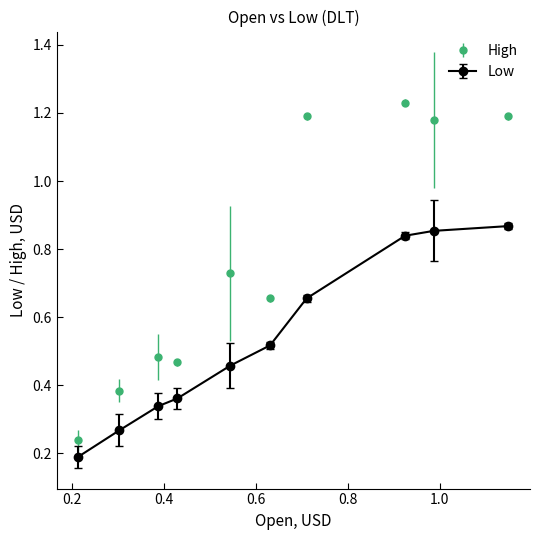

Rank the series by their average value, from lowest to highest.

Low, High